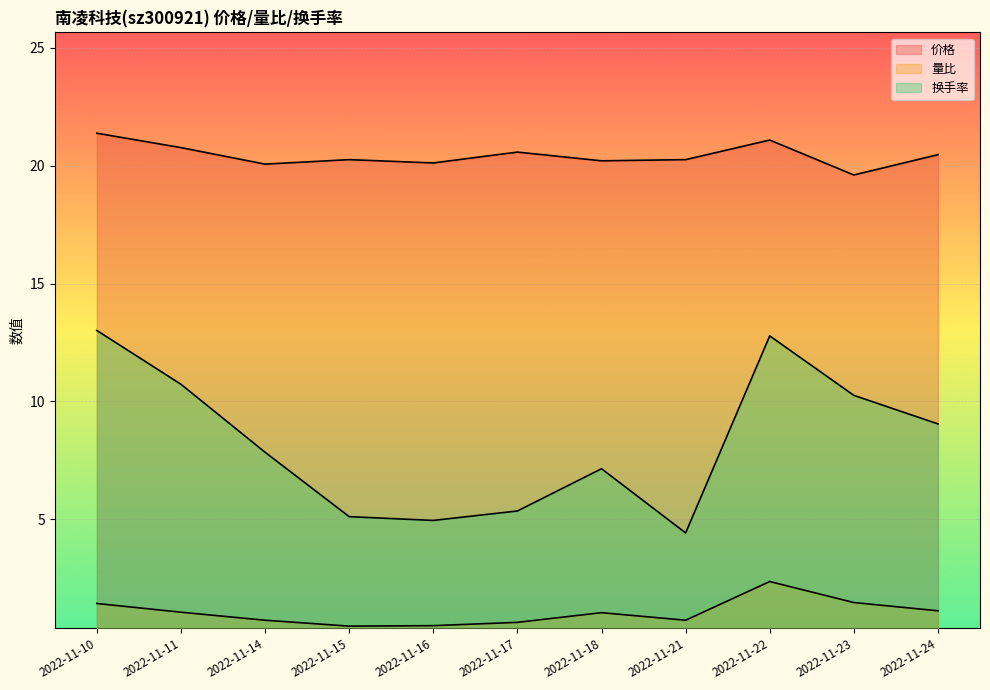

List the series in order of their overall mean, highest first.

价格, 换手率, 量比